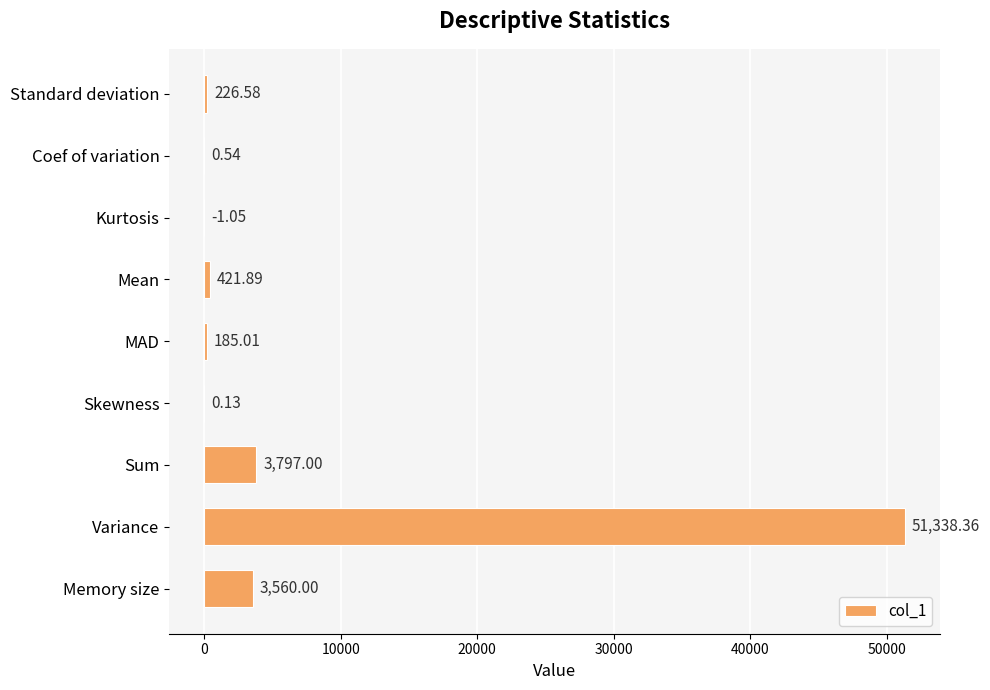

What is the sum of the values at Memory size and Standard deviation?

3786.6